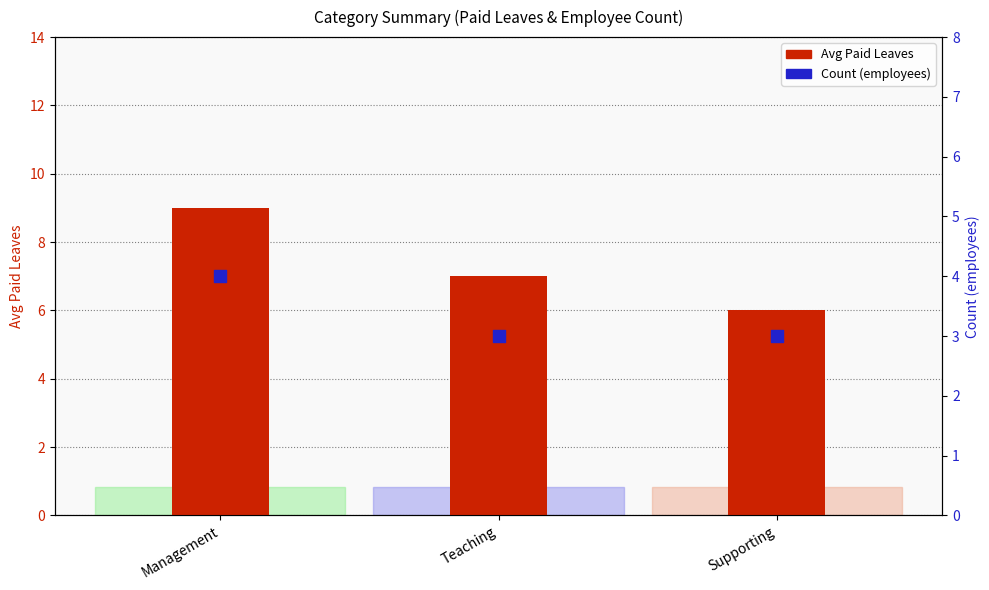

What are all the series names shown in the legend?

Avg Paid Leaves, Count (employees)